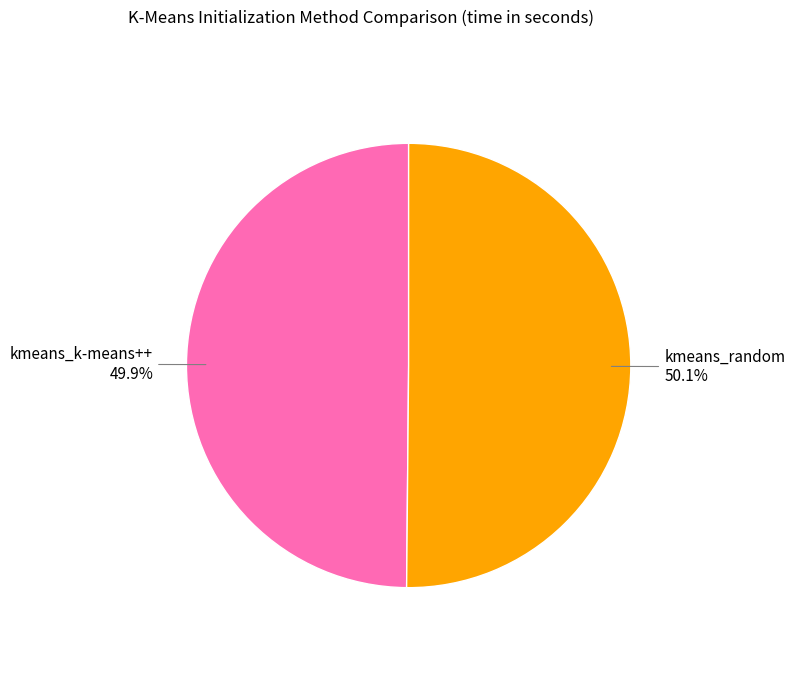

Combined, do kmeans_random and kmeans_k-means++ account for over 50%?

Yes